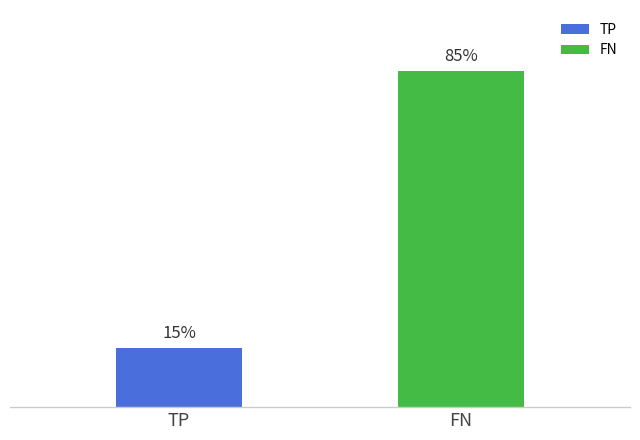

Does the chart contain any negative values?

No